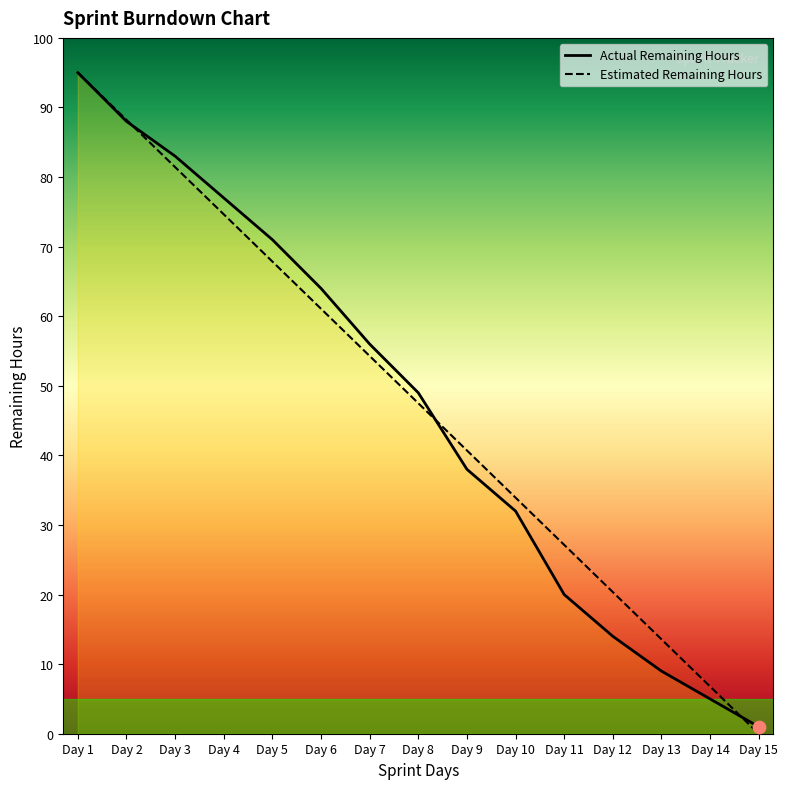

What are all the series names shown in the legend?

Actual Remaining Hours, Estimated Remaining Hours